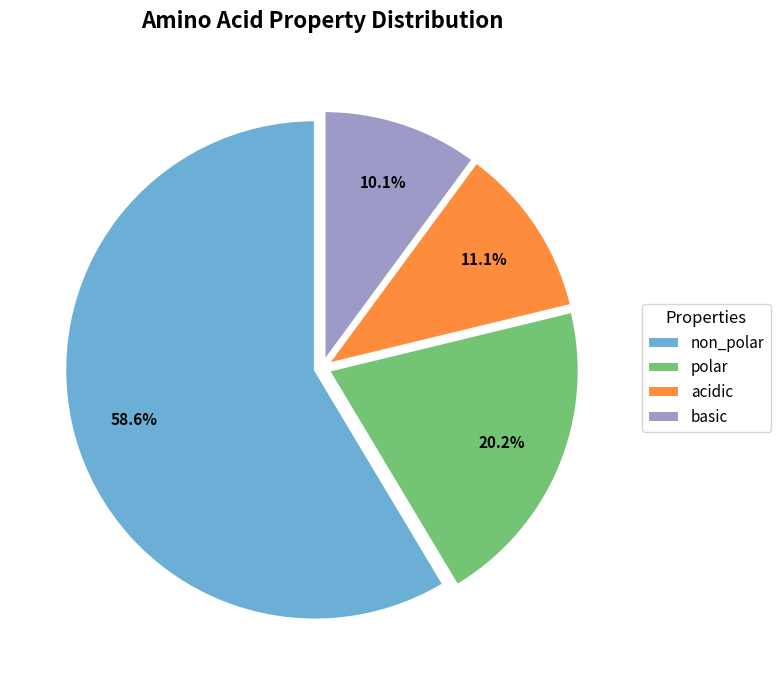

Is there any slice that represents more than half of the pie?

Yes